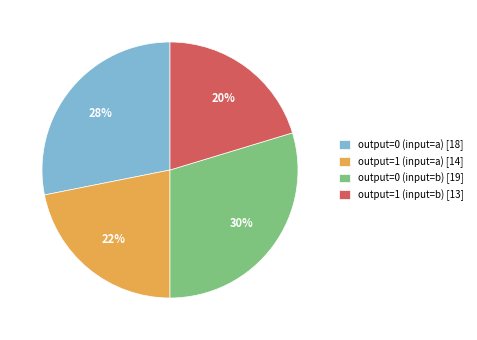

Do output=0 (input=b) [19] and output=0 (input=a) [18] together represent more than half of the pie?

Yes